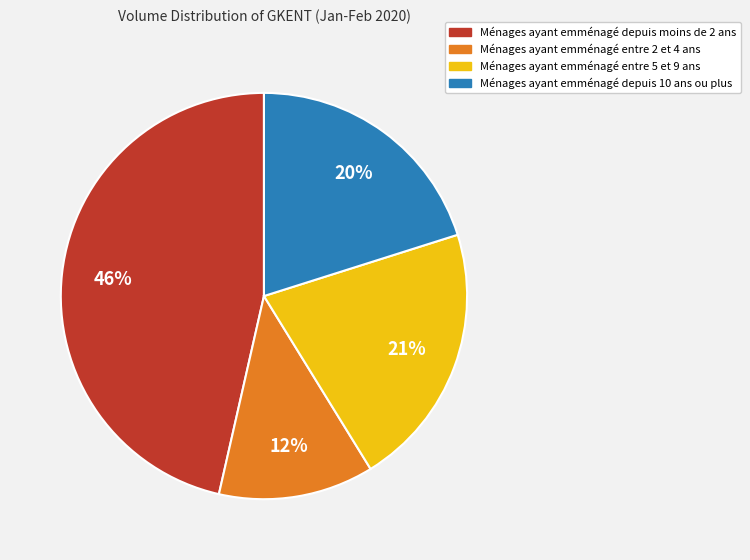

Is there any slice that represents more than half of the pie?

No